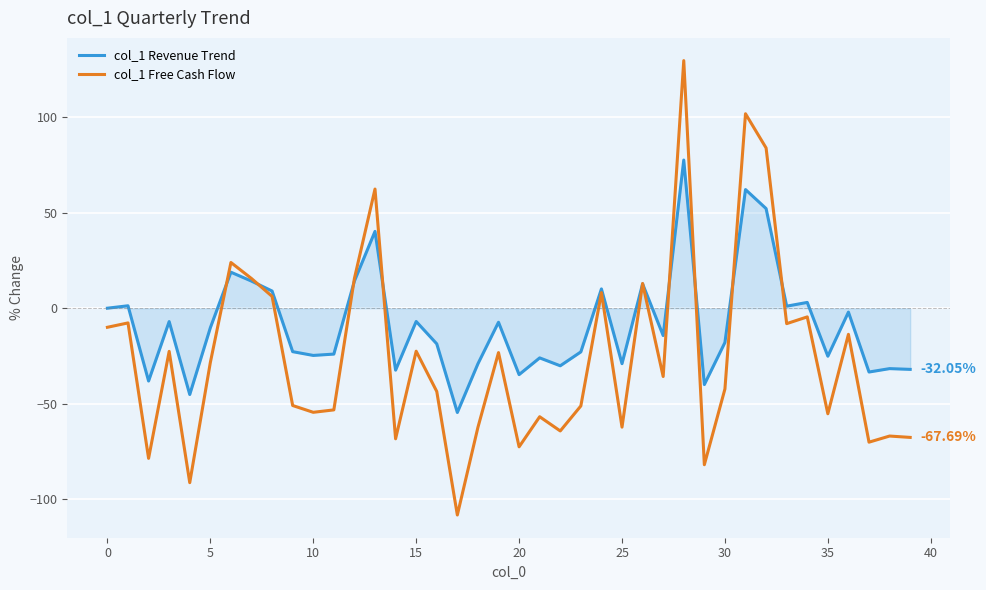

Rank the series by their average value, from highest to lowest.

col_1 Revenue Trend, col_1 Free Cash Flow